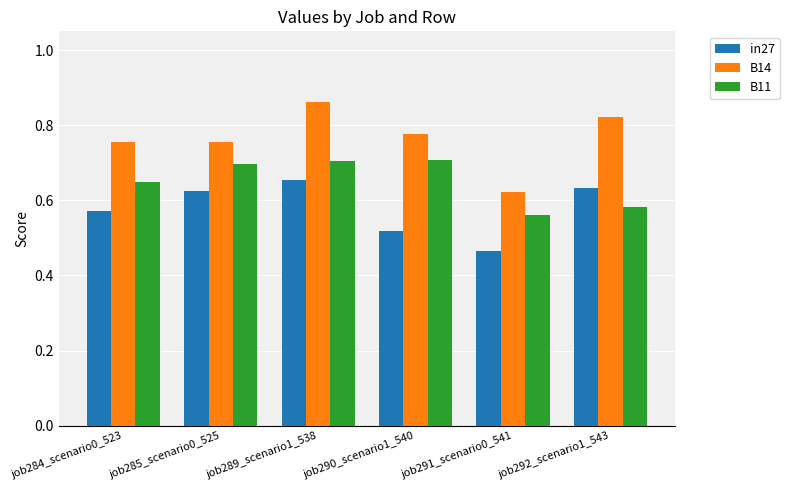

How many B14 values are between 0 and 1?

6